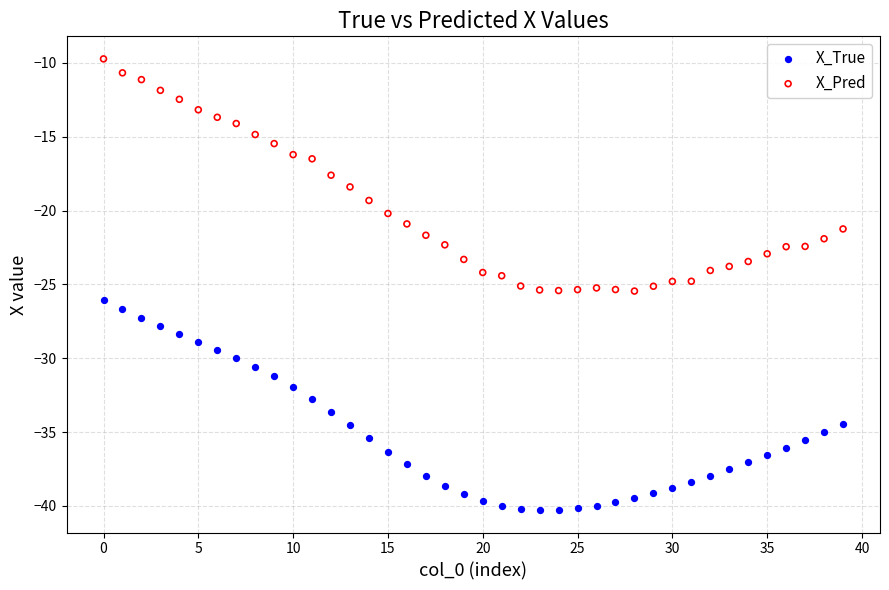

Across all data points, what is the range of Y values (max minus min)?

30.6